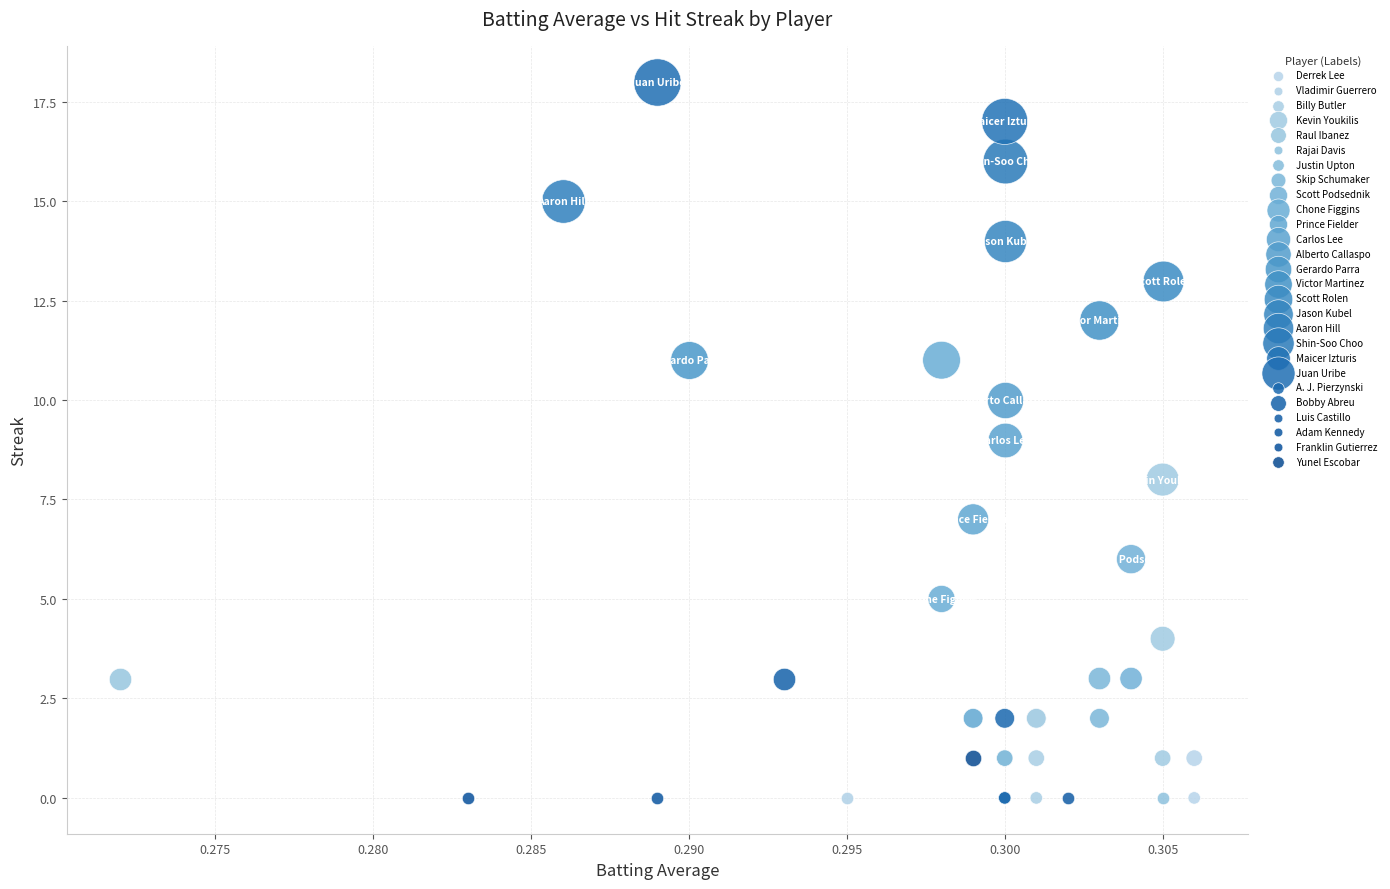

What are all the series names shown in the legend?

Derrek Lee, Vladimir Guerrero, Billy Butler, Kevin Youkilis, Raul Ibanez, Rajai Davis, Justin Upton, Skip Schumaker, Scott Podsednik, Chone Figgins, Prince Fielder, Carlos Lee, Alberto Callaspo, Gerardo Parra, Victor Martinez, Scott Rolen, Jason Kubel, Aaron Hill, Shin-Soo Choo, Maicer Izturis, Juan Uribe, A. J. Pierzynski, Bobby Abreu, Luis Castillo, Adam Kennedy, Franklin Gutierrez, Yunel Escobar